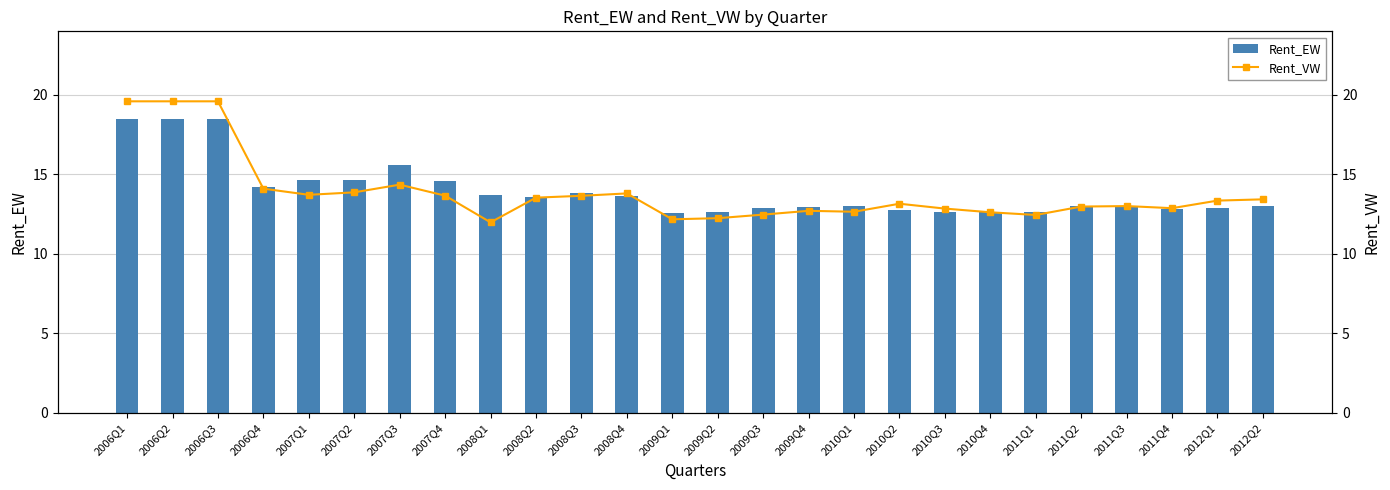

Rank the categories by Rent_VW value from highest to lowest.

2006Q1, 2006Q2, 2006Q3, 2007Q3, 2006Q4, 2007Q2, 2008Q4, 2007Q1, 2007Q4, 2008Q3, 2008Q2, 2012Q2, 2012Q1, 2010Q2, 2011Q3, 2011Q2, 2011Q4, 2010Q3, 2009Q4, 2010Q1, 2010Q4, 2009Q3, 2011Q1, 2009Q2, 2009Q1, 2008Q1